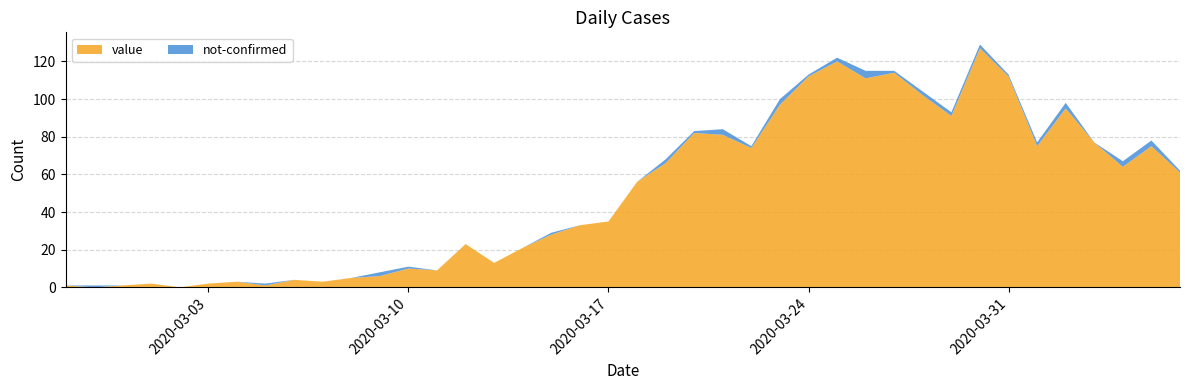

Reading right to left, what are all the values shown in this chart?

value: 2020-04-06=61	2020-04-05=75	2020-04-04=64	2020-04-03=77	2020-04-02=95	2020-04-01=75	2020-03-31=112	2020-03-30=127	2020-03-29=91	2020-03-28=102	2020-03-27=114	2020-03-26=111	2020-03-25=120	2020-03-24=112	2020-03-23=97	2020-03-22=74	2020-03-21=81	2020-03-20=82	2020-03-19=66	2020-03-18=56	2020-03-17=35	2020-03-16=33	2020-03-15=28	2020-03-14=21	2020-03-13=13	2020-03-12=23	2020-03-11=9	2020-03-10=10	2020-03-09=6	2020-03-08=5	2020-03-07=3	2020-03-06=4	2020-03-05=1	2020-03-04=3	2020-03-03=2	2020-03-02=0	2020-03-01=2	2020-02-29=1	2020-02-28=0	2020-02-27=1
not-confirmed: 2020-04-06=1	2020-04-05=3	2020-04-04=3	2020-04-03=0	2020-04-02=3	2020-04-01=2	2020-03-31=1	2020-03-30=2	2020-03-29=2	2020-03-28=2	2020-03-27=1	2020-03-26=4	2020-03-25=2	2020-03-24=1	2020-03-23=3	2020-03-22=1	2020-03-21=3	2020-03-20=1	2020-03-19=2	2020-03-18=0	2020-03-17=0	2020-03-16=0	2020-03-15=1	2020-03-14=0	2020-03-13=0	2020-03-12=0	2020-03-11=0	2020-03-10=1	2020-03-09=2	2020-03-08=0	2020-03-07=0	2020-03-06=0	2020-03-05=1	2020-03-04=0	2020-03-03=0	2020-03-02=0	2020-03-01=0	2020-02-29=0	2020-02-28=1	2020-02-27=0